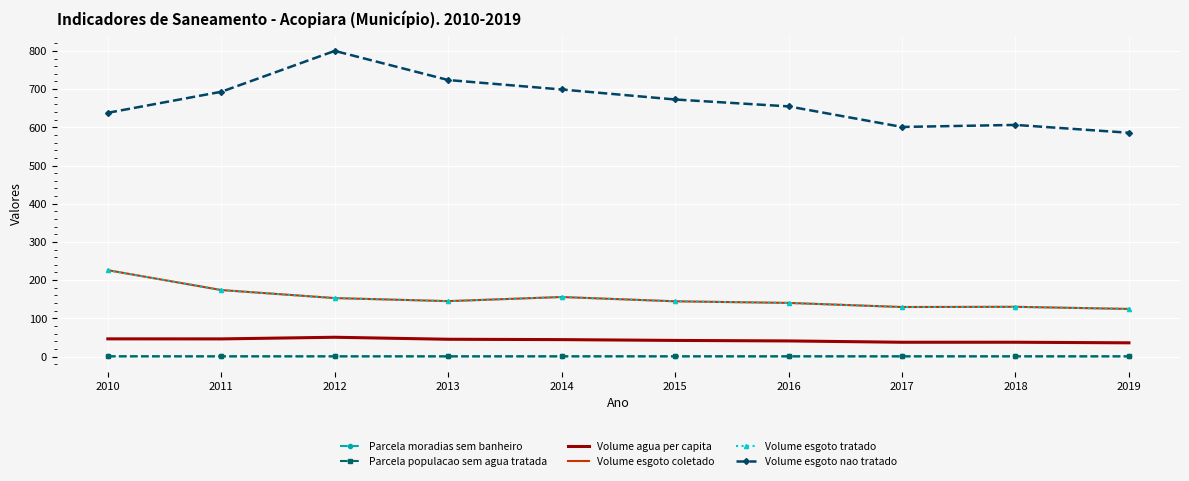

Reading right to left, extract all data points from this chart.

Parcela moradias sem banheiro: 0.2	0.2	0.2	0.2	0.2	0.2	0.3	0.3	0.3	0.3
Parcela populacao sem agua tratada: 0.7	0.7	0.7	0.7	0.6	0.6	0.6	0.6	0.6	0.7
Volume agua per capita: 35.9	37.4	37.4	40.8	42.1	44.3	45.2	50.4	46.1	46.3
Volume esgoto coletado: 124.6	130.2	129.6	140.3	144.6	155.8	145.0	153.0	174.0	226.0
Volume esgoto tratado: 124.6	130.2	129.6	140.3	144.6	155.8	145.0	153.0	174.0	226.0
Volume esgoto nao tratado: 585.7	606.3	600.9	654.8	672.8	699.0	723.8	800.0	693.0	638.0